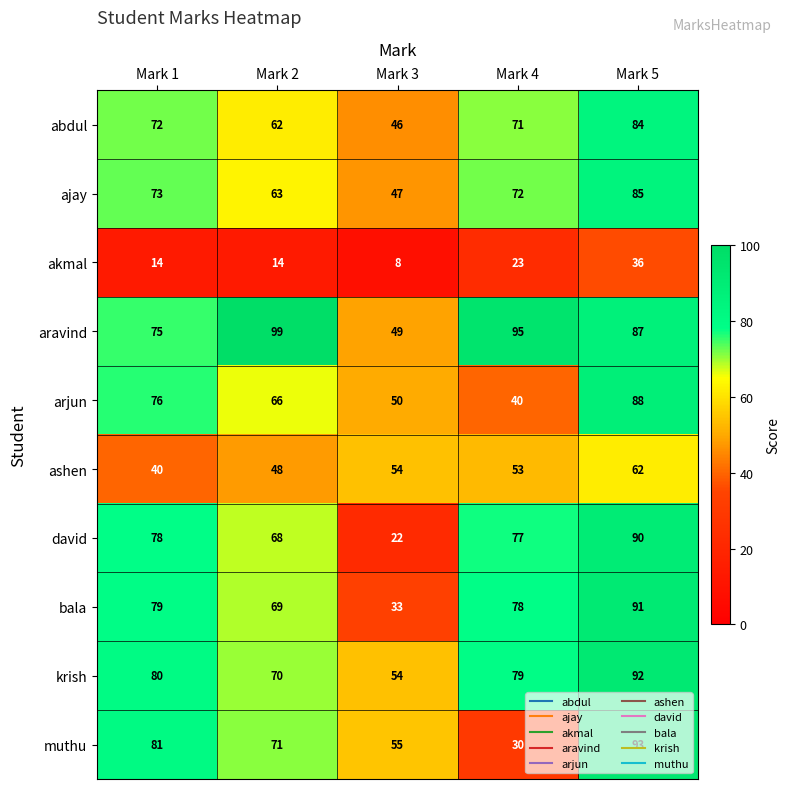

What is the sum of the ashen values at Mark 5 and Mark 1?

102